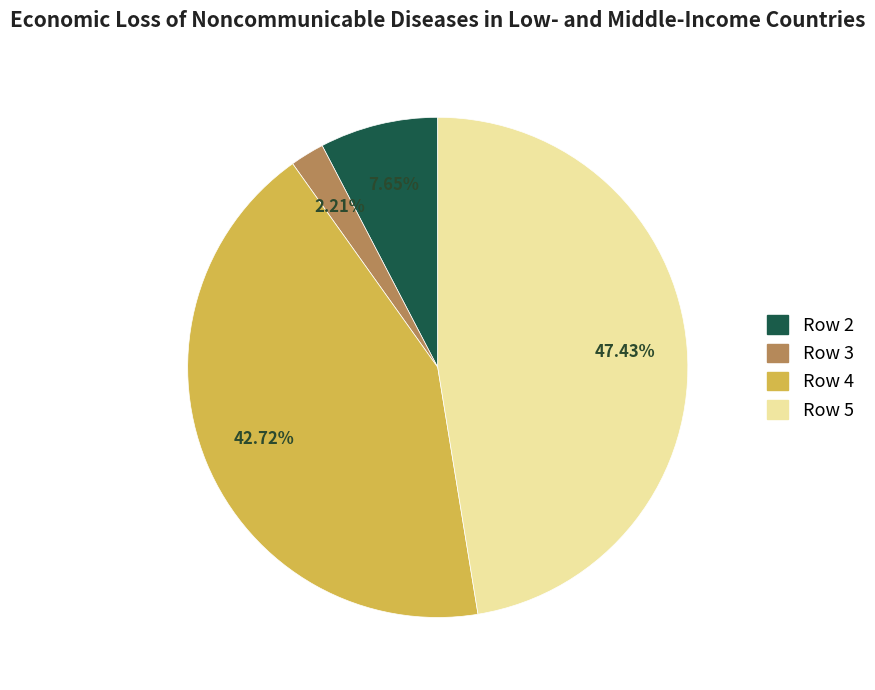

Is there any slice that represents more than half of the pie?

No